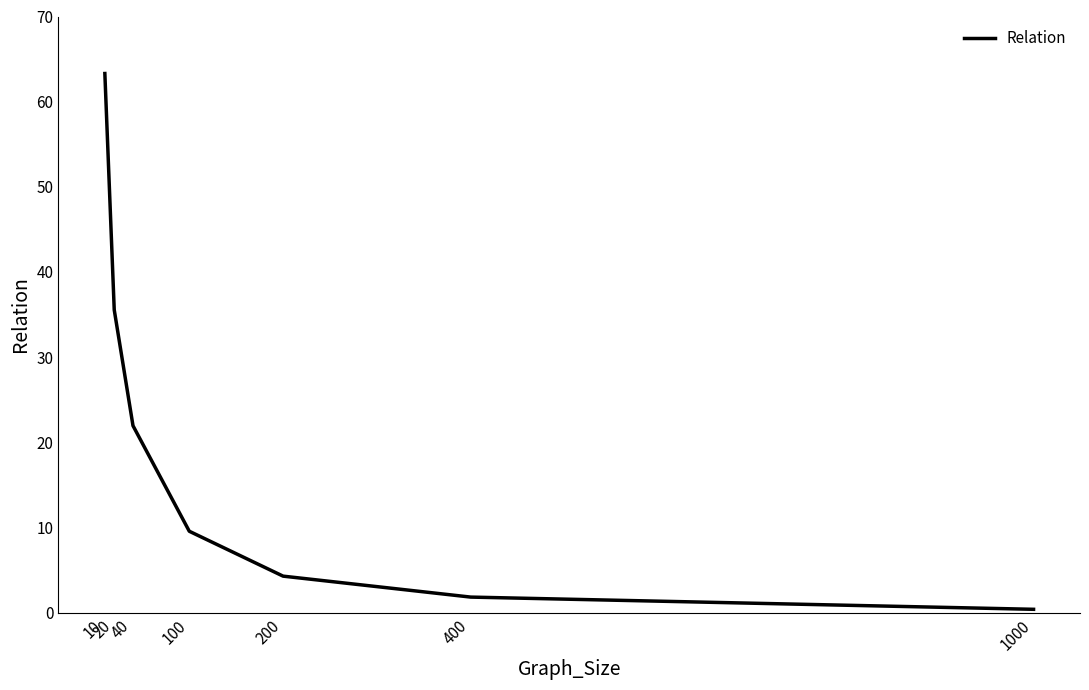

What is the difference between the second highest and minimum values?

35.2